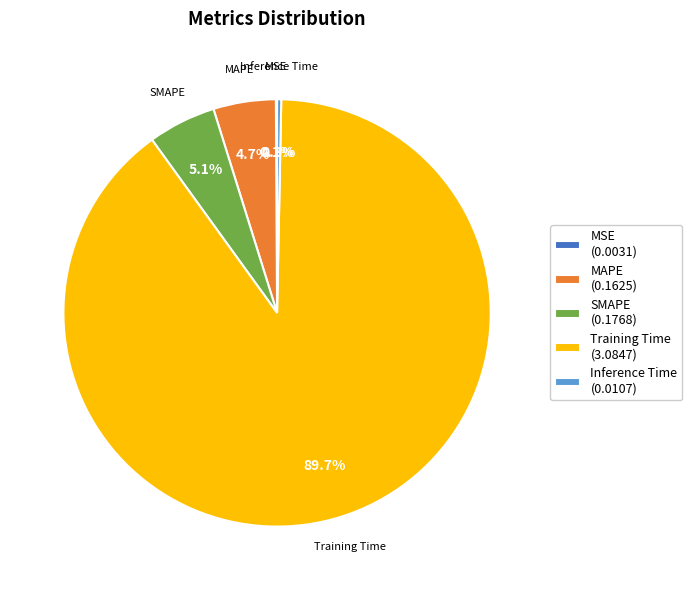

To the nearest percent, what portion does SMAPE represent?

5%